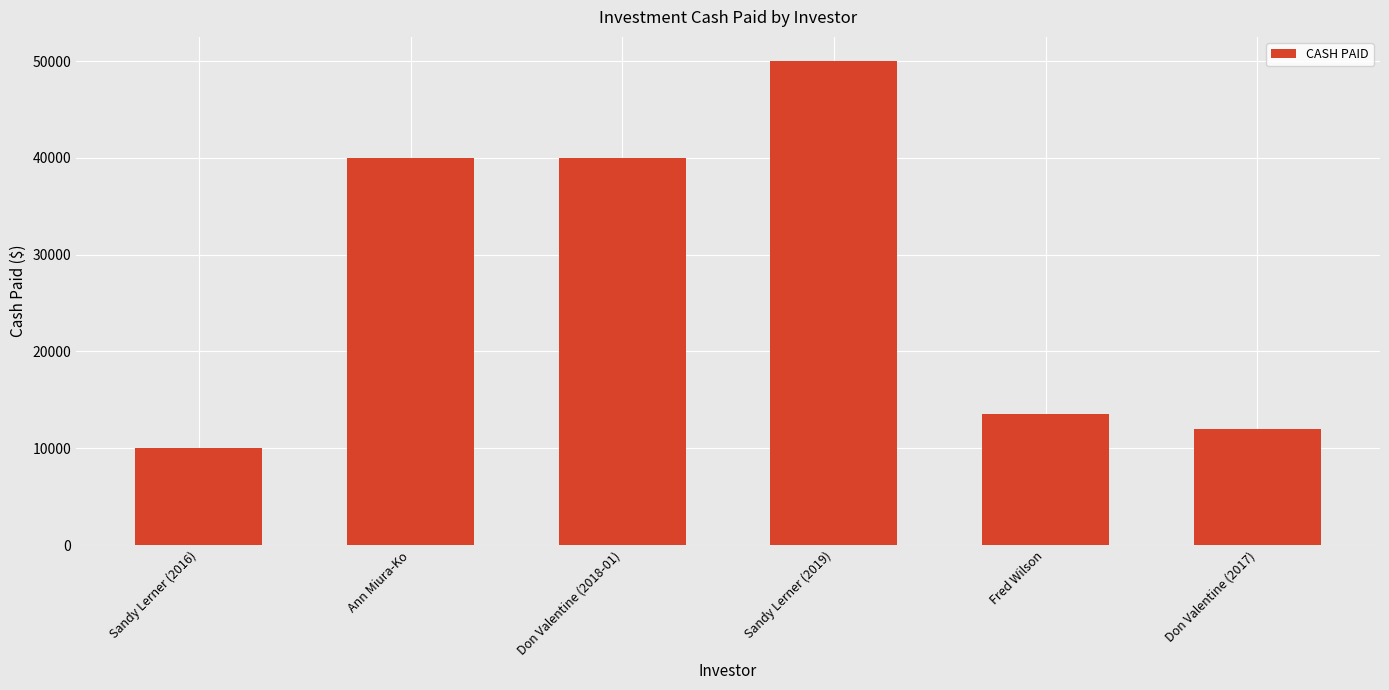

How many data points are less than 40000?

3